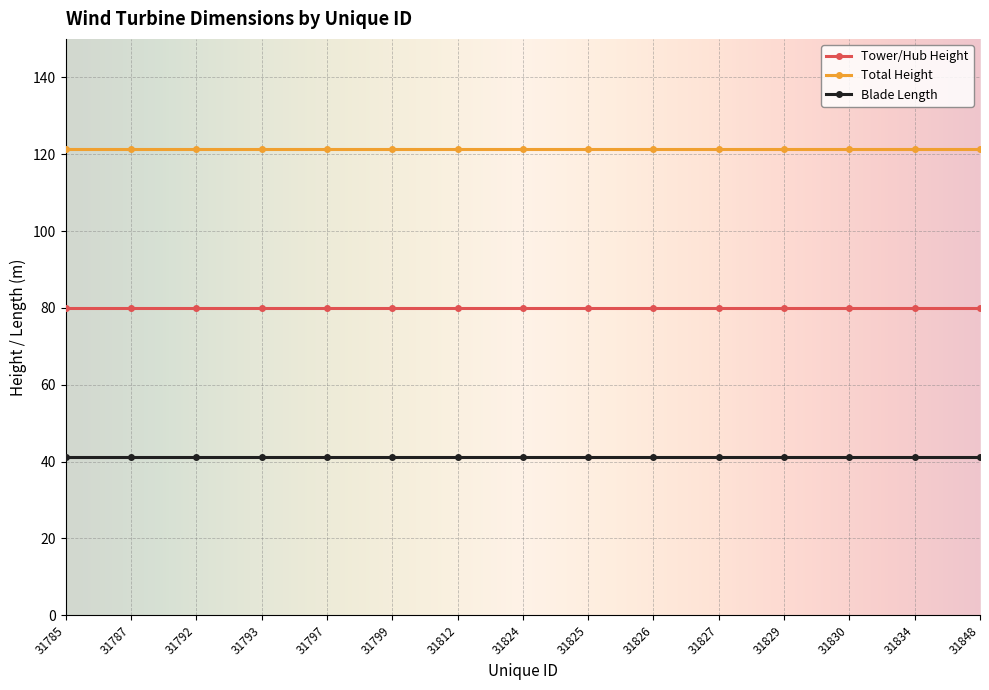

What is the total value across all series at 31793?

242.5